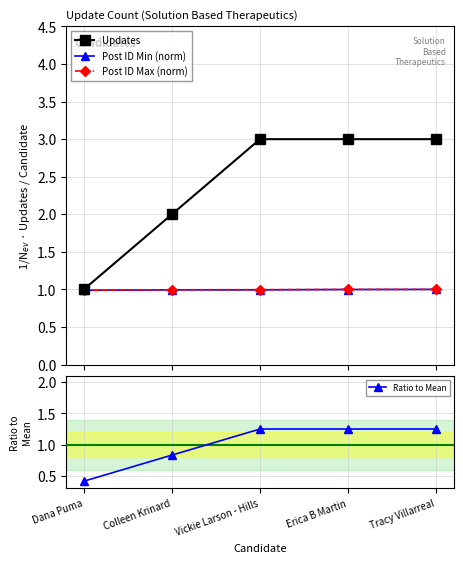

What position from the left is Dana Puma?

1